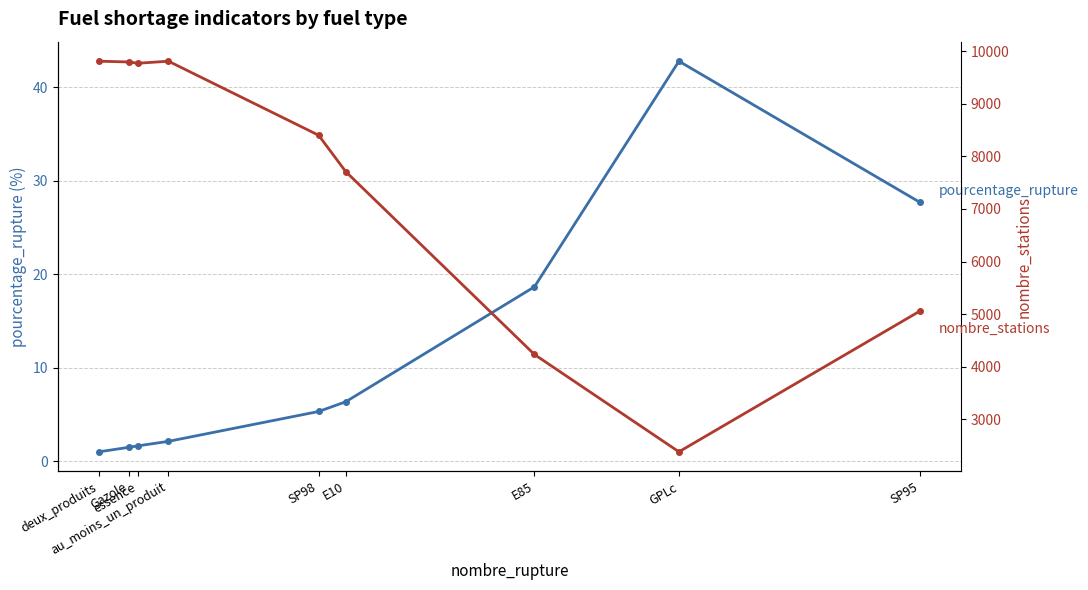

At which category does nombre_stations reach its first local peak?

au_moins_un_produit